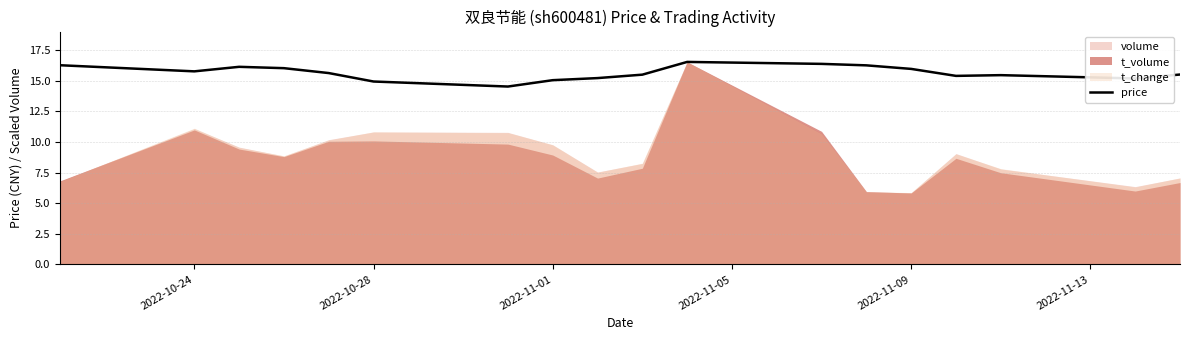

Reading left to right, transcribe all the data shown in this chart.

16.3	15.8	16.1	16.0	15.6	14.9	14.5	15.0	15.2	15.5	16.5	16.4	16.2	16.0	15.4	15.4	15.2	15.5